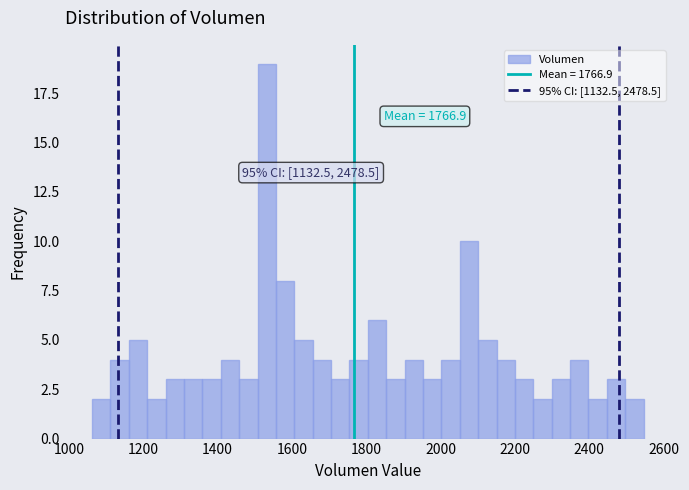

Around what value on the x-axis is the tallest bar? Give the approximate position of its centre, as read against the axis.

1540